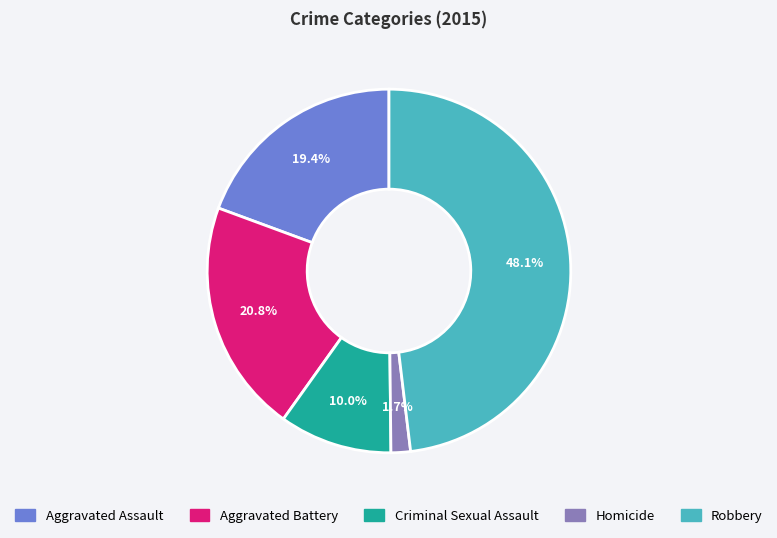

To the nearest percent, what is the combined percentage of Criminal Sexual Assault and Robbery?

58%